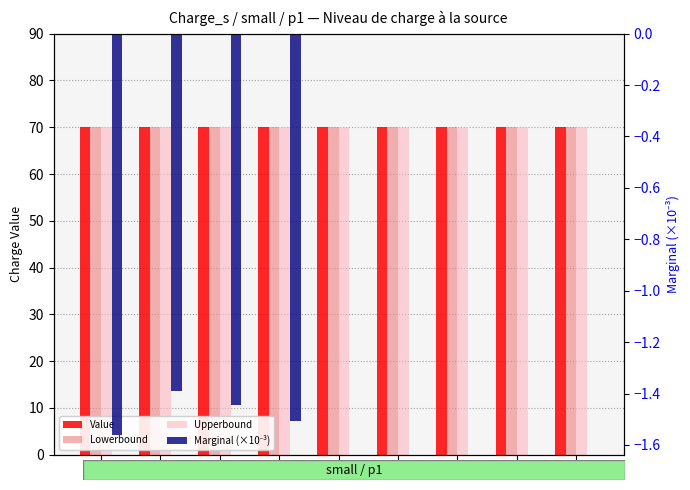

Reading right to left, extract all data points from this chart.

Value: t9=70.0	t8=70.0	t7=70.0	t6=70.0	t5=70.0	t4=70.0	t3=70.0	t2=70.0	t1=70.0
Lowerbound: t9=70.0	t8=70.0	t7=70.0	t6=70.0	t5=70.0	t4=70.0	t3=70.0	t2=70.0	t1=70.0
Upperbound: t9=70.0	t8=70.0	t7=70.0	t6=70.0	t5=70.0	t4=70.0	t3=70.0	t2=70.0	t1=70.0
Marginal (×10⁻³): t9=0.0	t8=0.0	t7=0.0	t6=0.0	t5=0.0	t4=-1.5	t3=-1.4	t2=-1.4	t1=-1.6